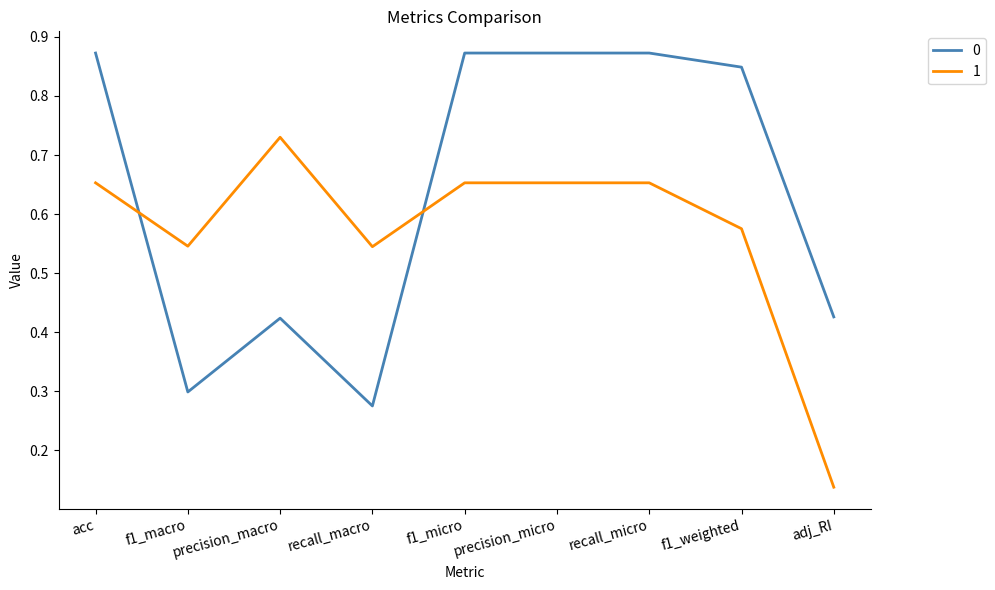

In 0, how many points are lower than both neighbors (excluding endpoints)?

2